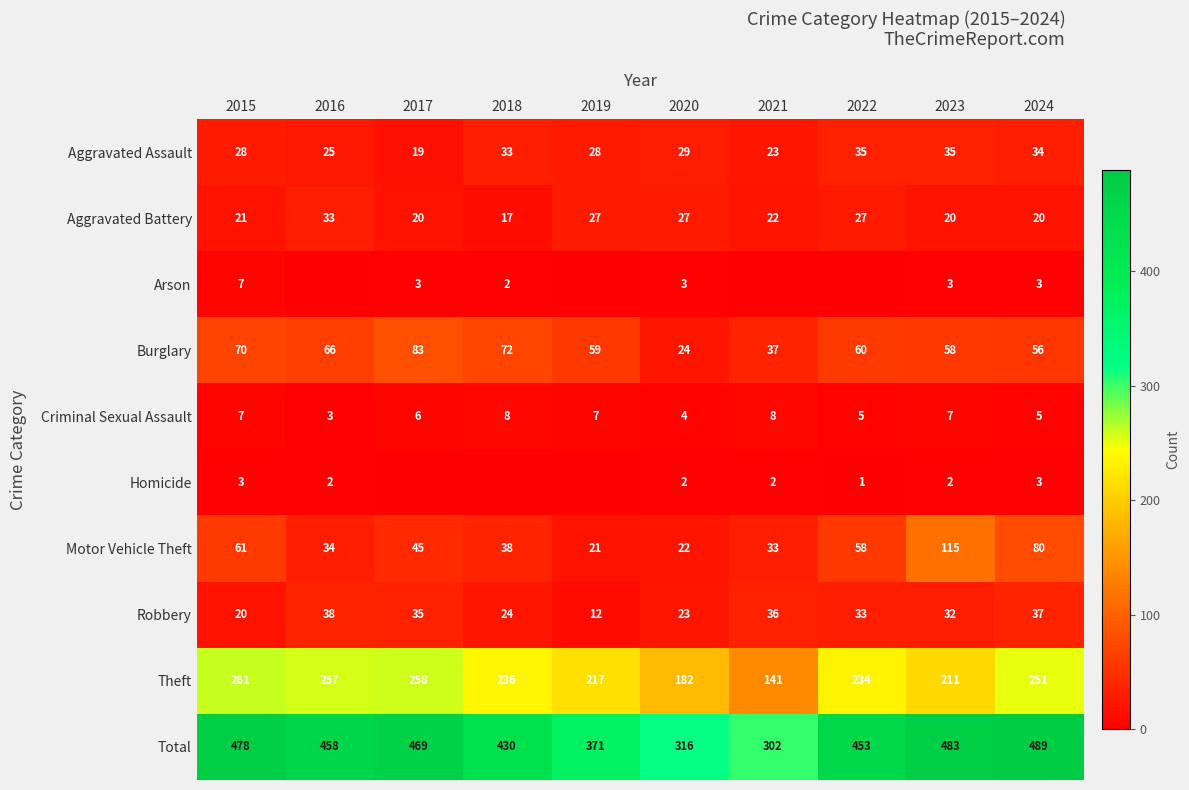

What is the difference between the highest and lowest values at 2023?

481